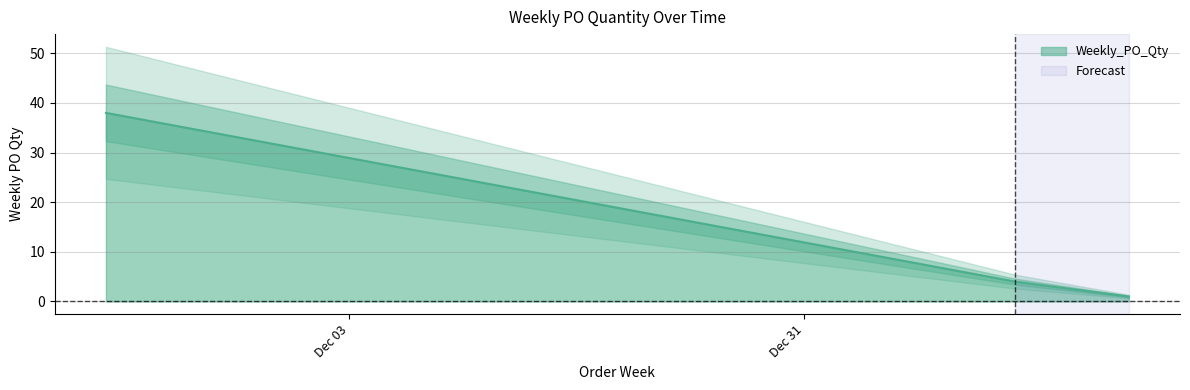

Is it true that the value at 2024-11-18 is 38?

True